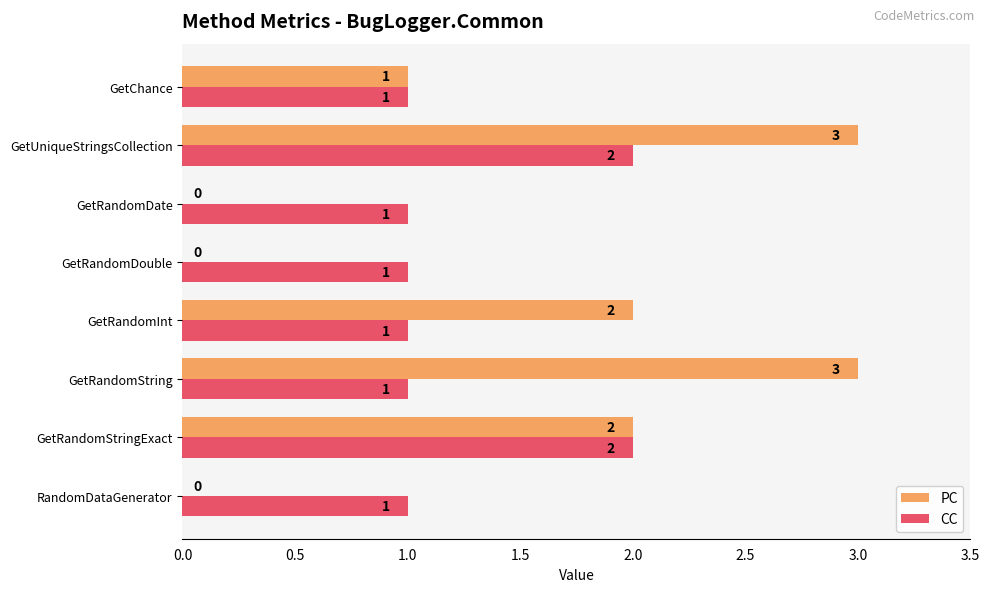

What is the sum of all PC values?

11